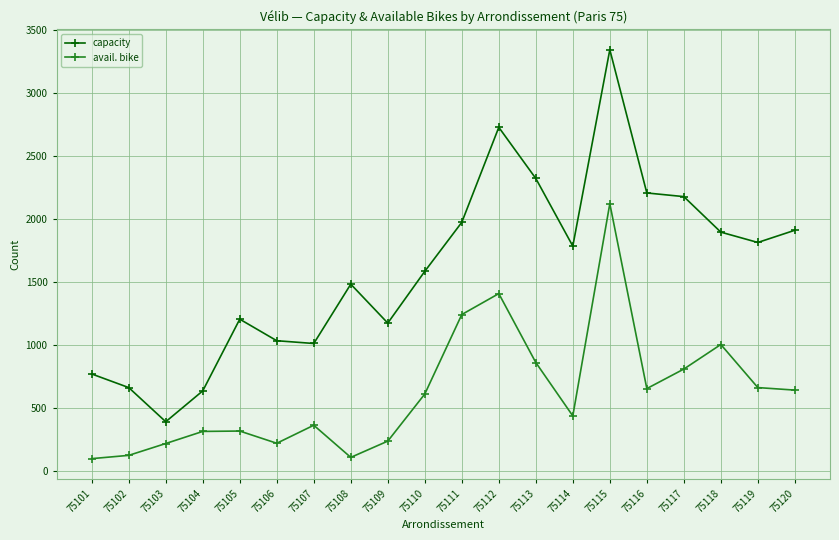

What is the average value of the avail. bike series?

621